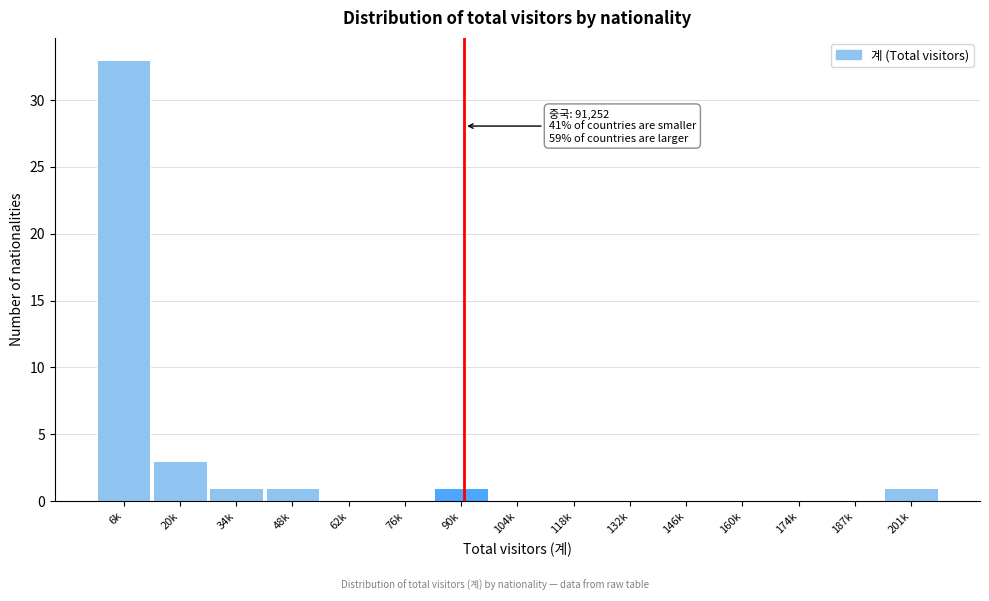

Reading left to right, extract all data points from this chart.

6k=33	20k=3	34k=1	48k=1	62k=0	76k=0	90k=1	104k=0	118k=0	132k=0	146k=0	160k=0	174k=0	187k=0	201k=1